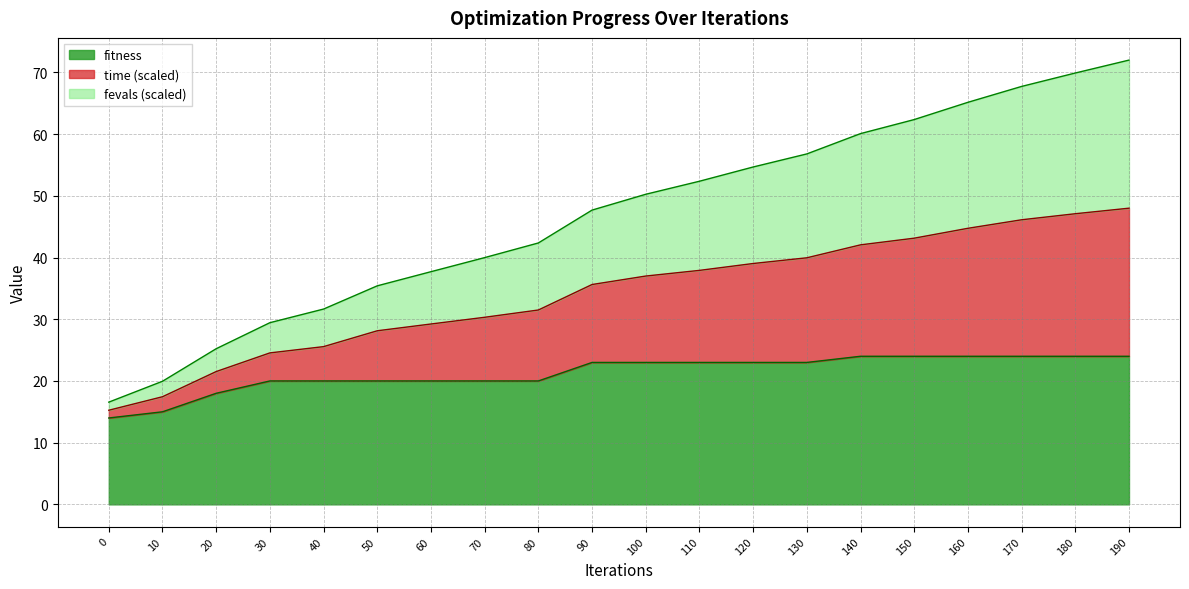

What is the greatest value displayed?

72.0